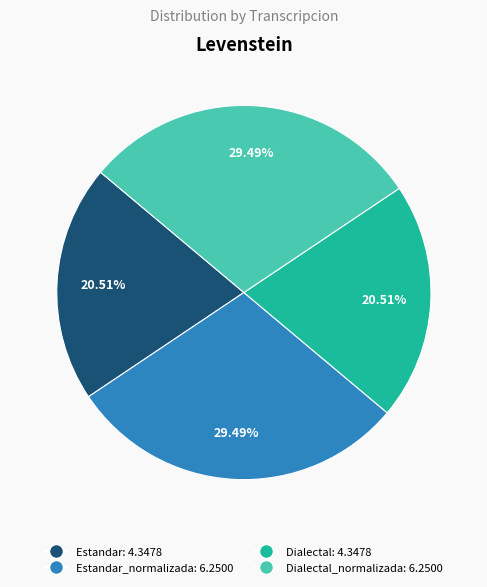

Is there a majority slice in this chart?

No